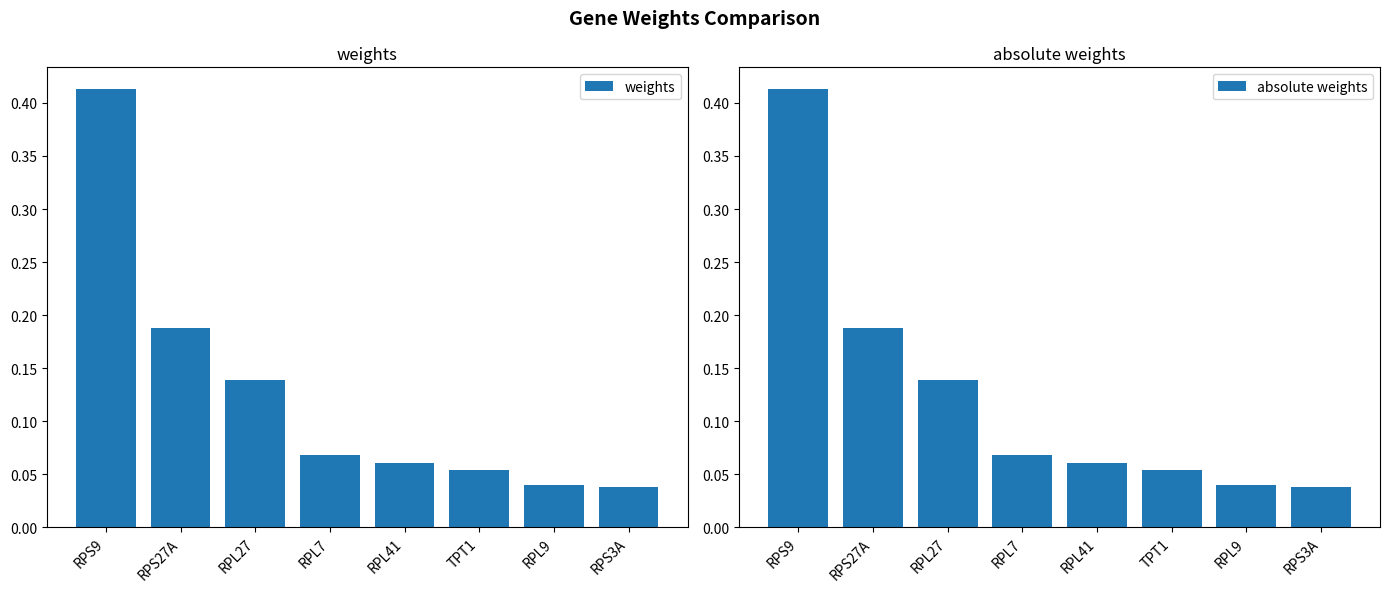

What are all the series names shown in the legend?

weights, absolute weights